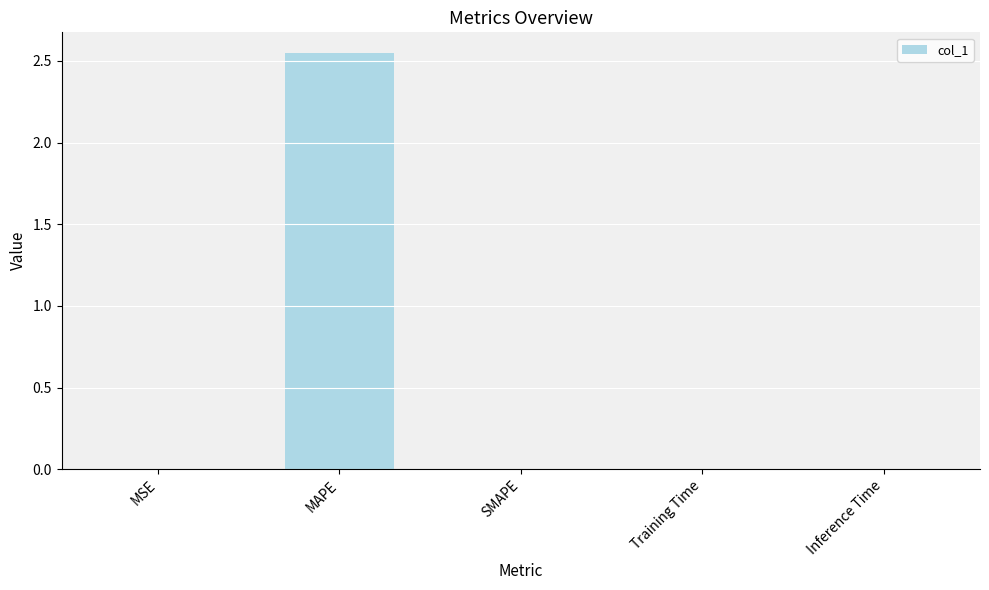

Which label corresponds to the largest value in the chart?

MAPE